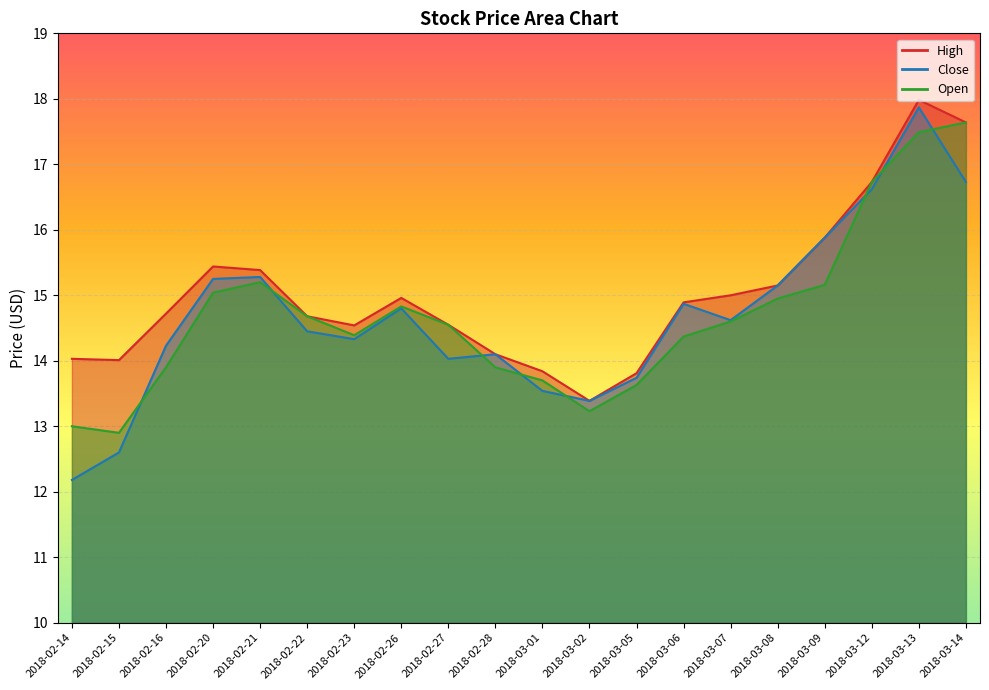

Where is the first local maximum for Close?

2018-02-21